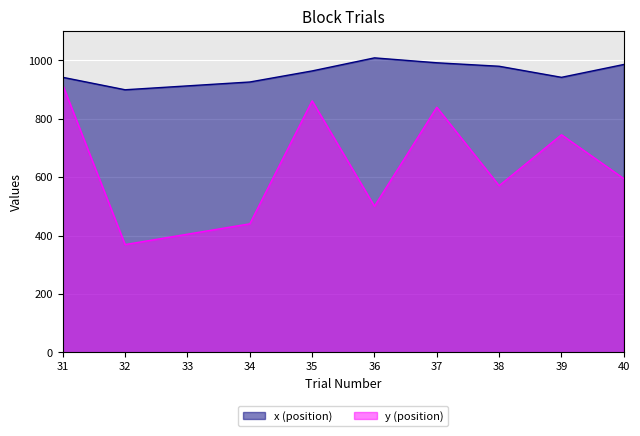

What is the difference between the x (position) values at 32 and 36?

109.2